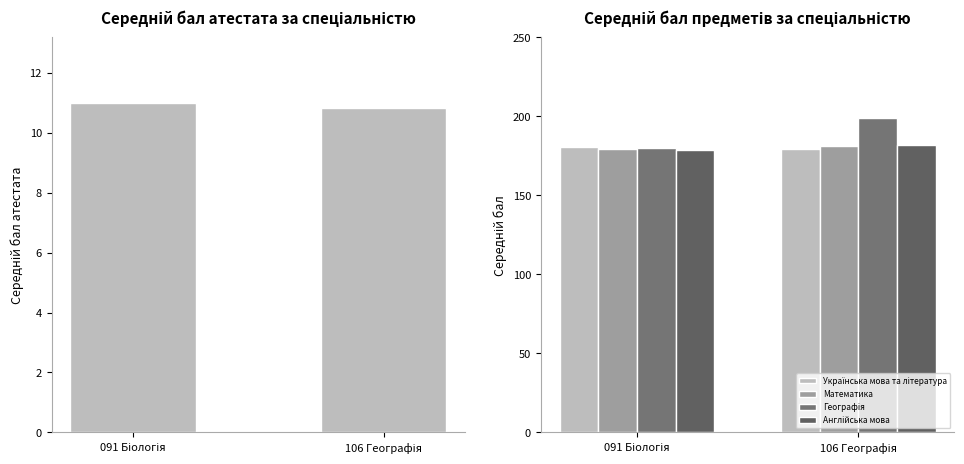

Reading right to left, what are all the values shown in this chart?

Бал атестата: 106 Географія=10.8	091 Біологія=11.0
Українська мова та література: 106 Географія=179.0	091 Біологія=180.5
Математика: 106 Географія=181.5	091 Біологія=179.3
Географія: 106 Географія=198.8	091 Біологія=179.8
Англійська мова: 106 Географія=181.6	091 Біологія=178.4